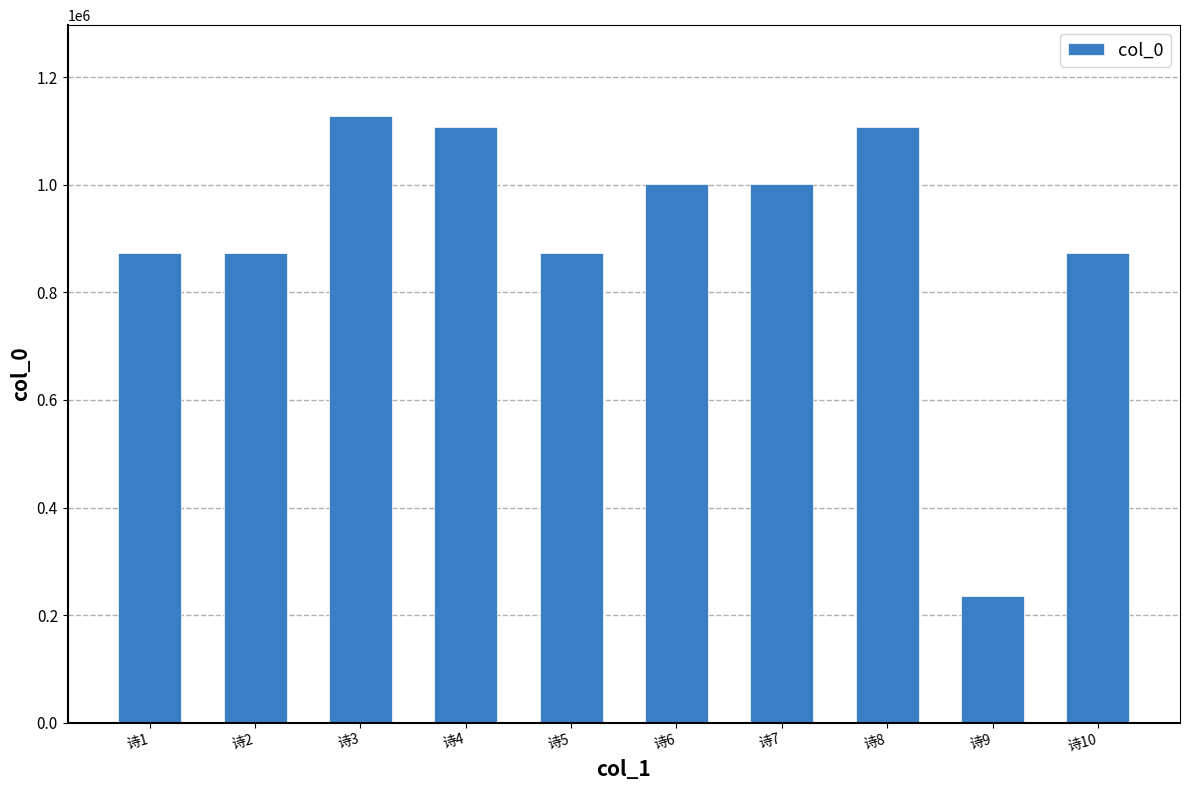

What is the greatest value displayed?

1127841